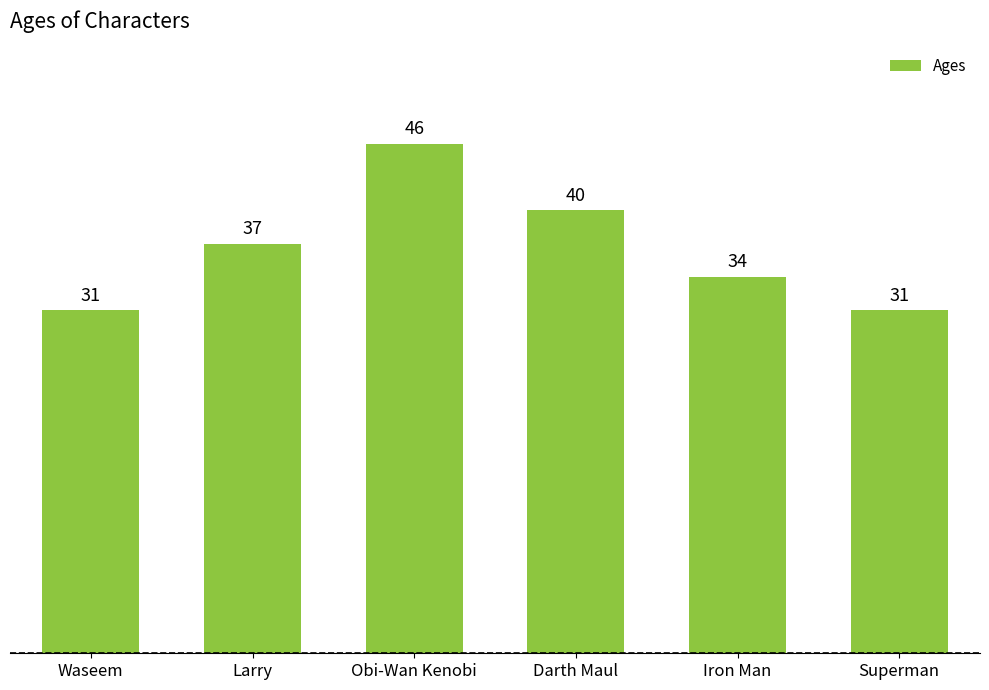

What is the difference between the values at Waseem and Obi-Wan Kenobi?

15